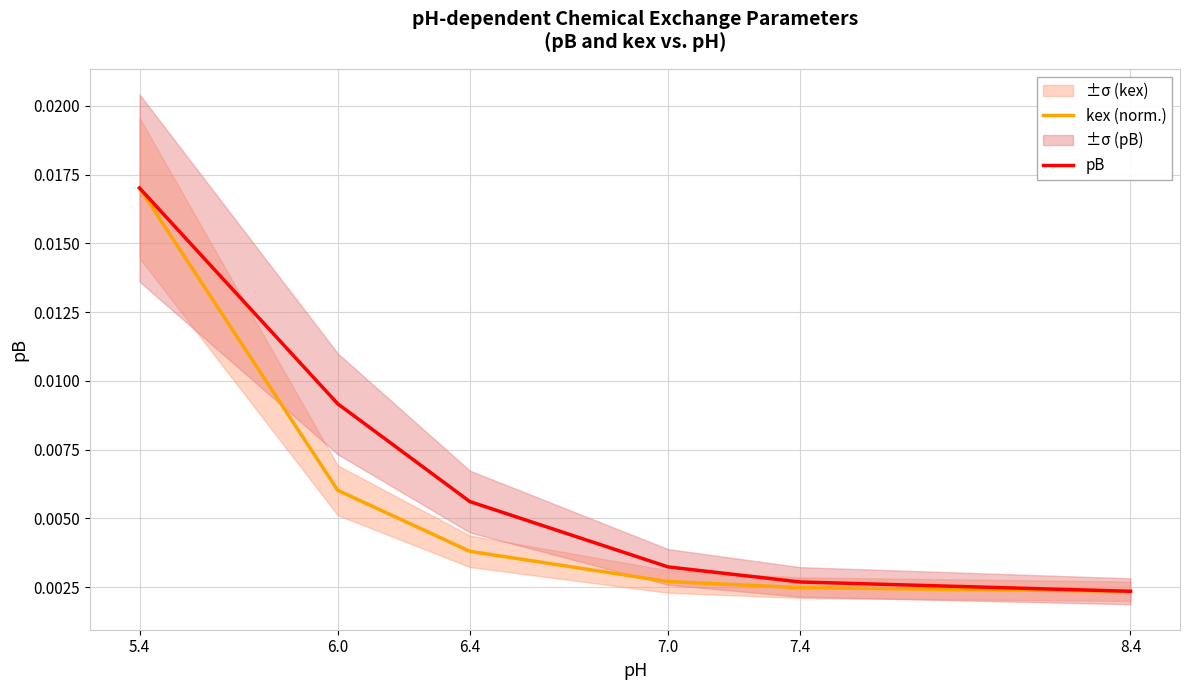

What is the label of the 6th point from the left?

8.4